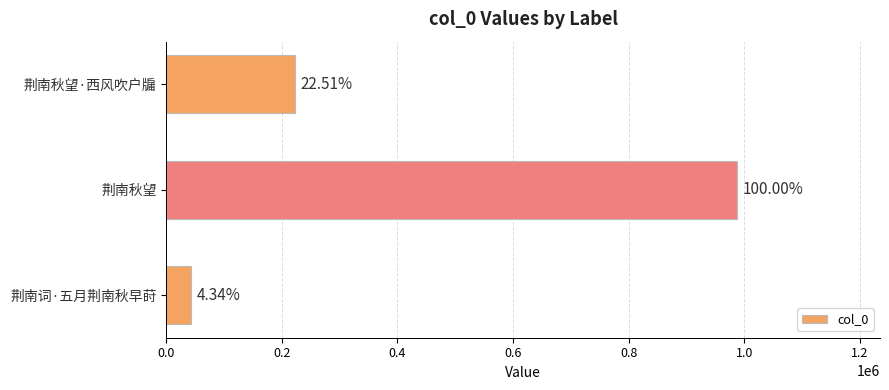

Does the chart contain any negative values?

No